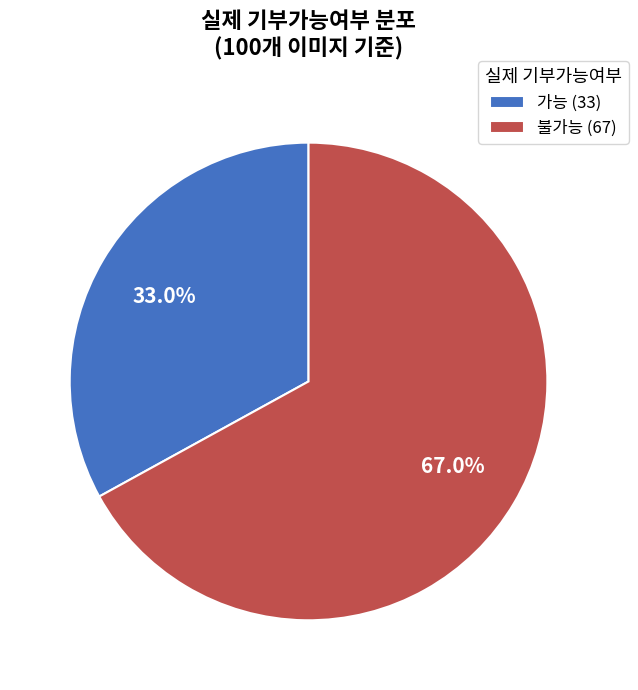

What is the smallest slice in the pie chart?

가능